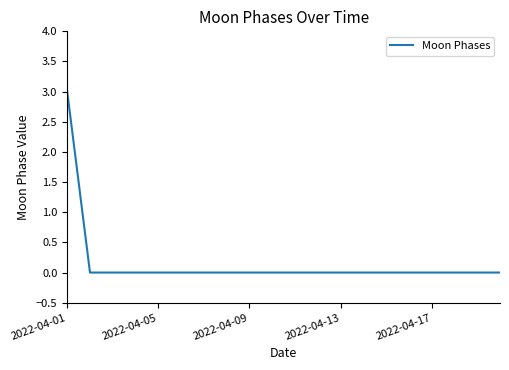

What is the maximum value shown in the chart?

3